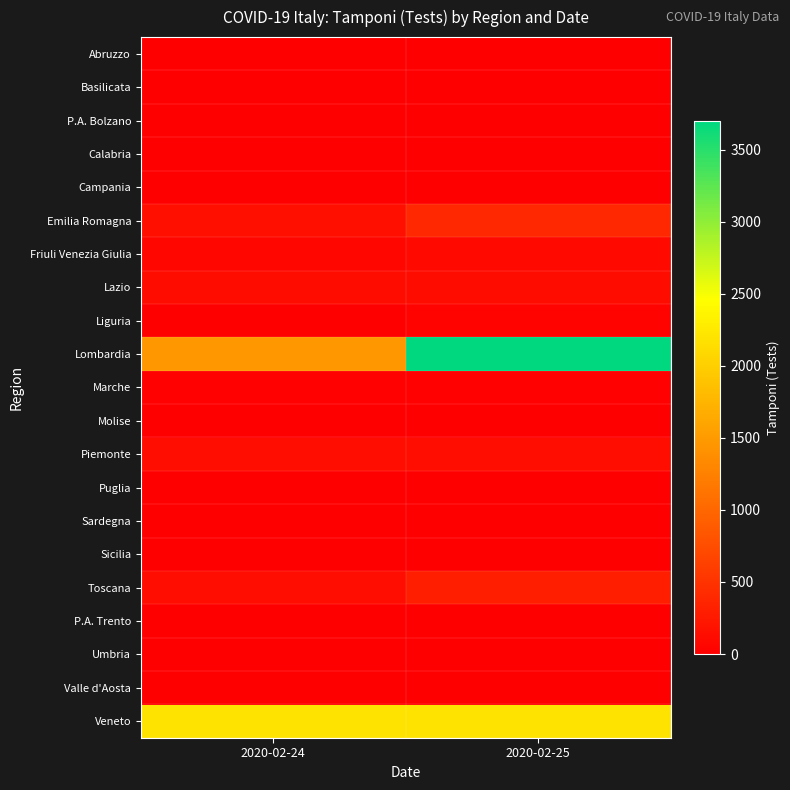

At how many categories does at least one series exceed 1874?

2